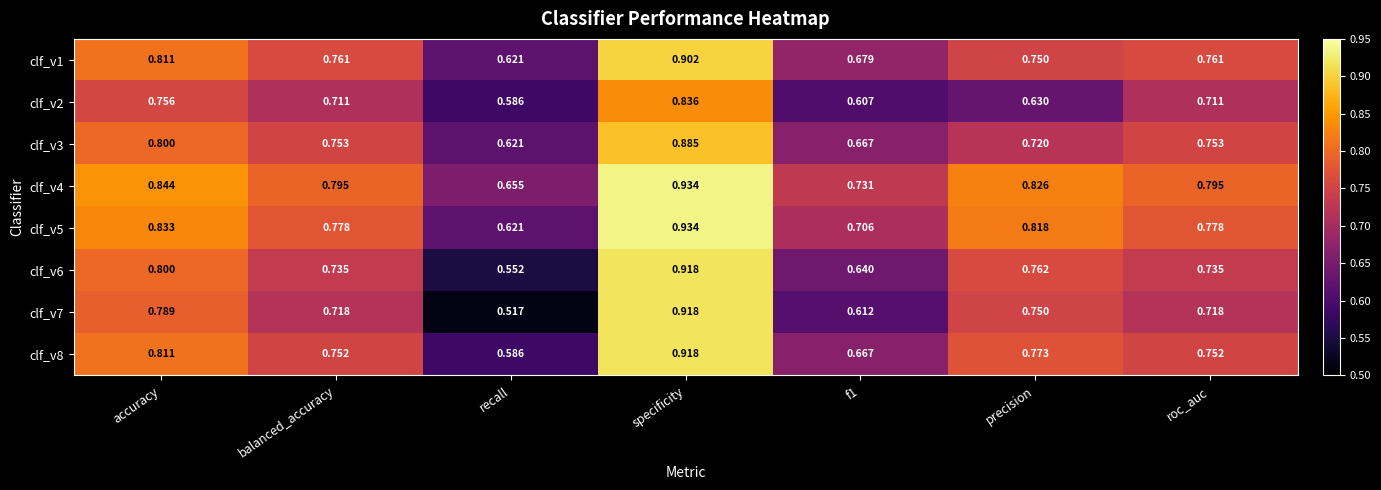

Which series has the largest total across all categories?

clf_v4